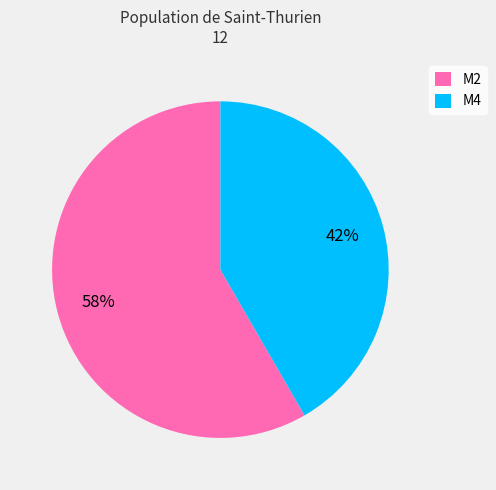

Which has a higher value, M2 or M4?

M2